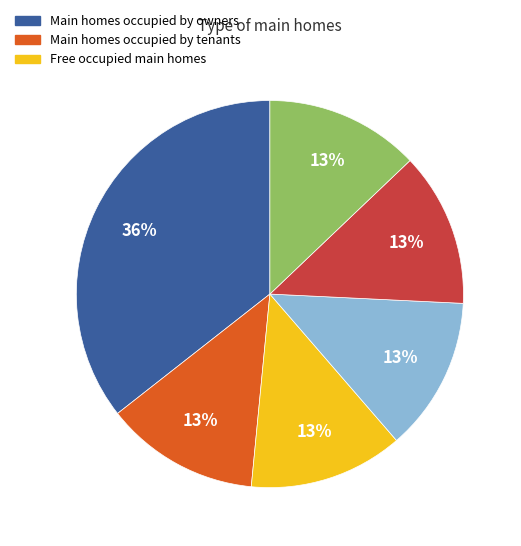

Is there a majority slice in this chart?

No